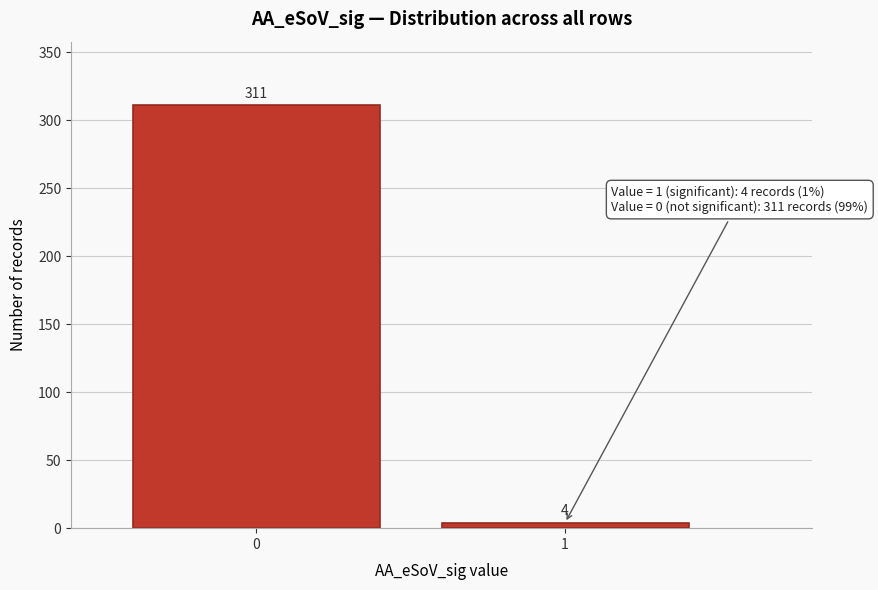

Reading left to right, what are all the values shown in this chart?

0=311	1=4